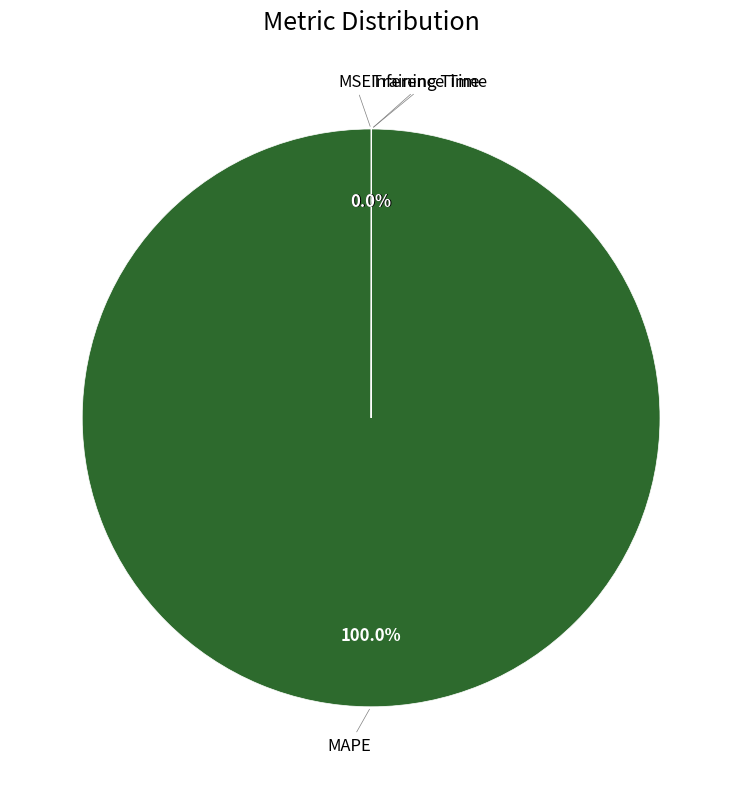

Does any single category account for the majority?

Yes